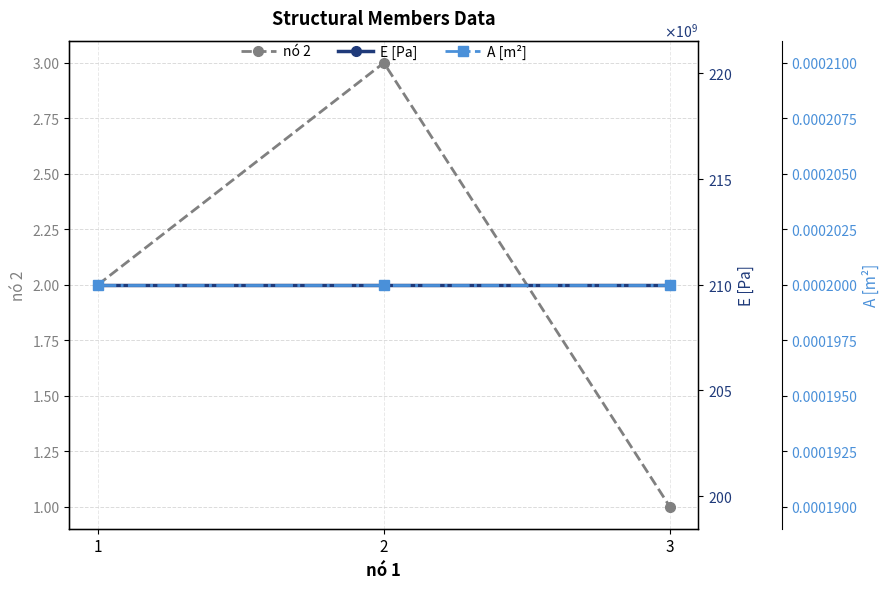

What is the value of the nó 2 point at the 3rd from the left?

1